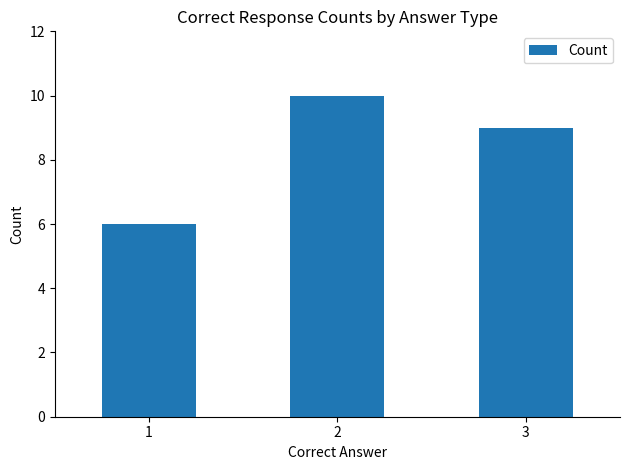

Is it true that the value at 2 is 10?

True